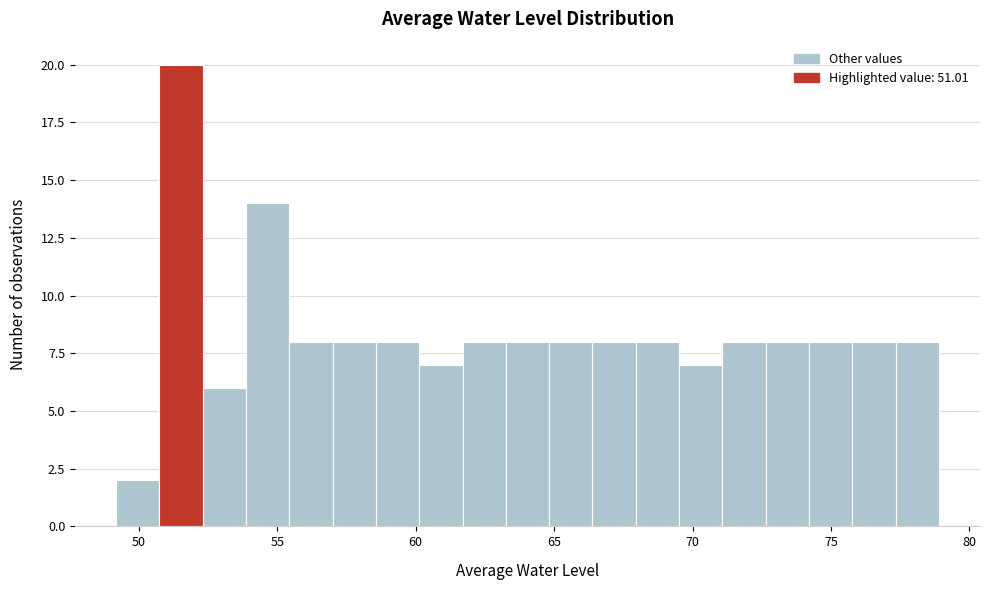

Around what value on the x-axis is the tallest bar? Give the approximate position of its centre, as read against the axis.

51.5